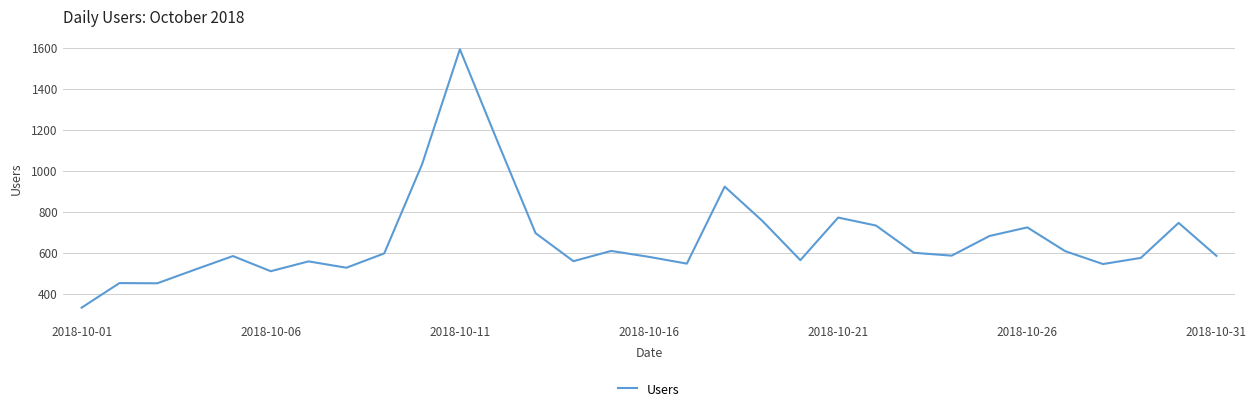

What is the minimum value shown in the chart?

331